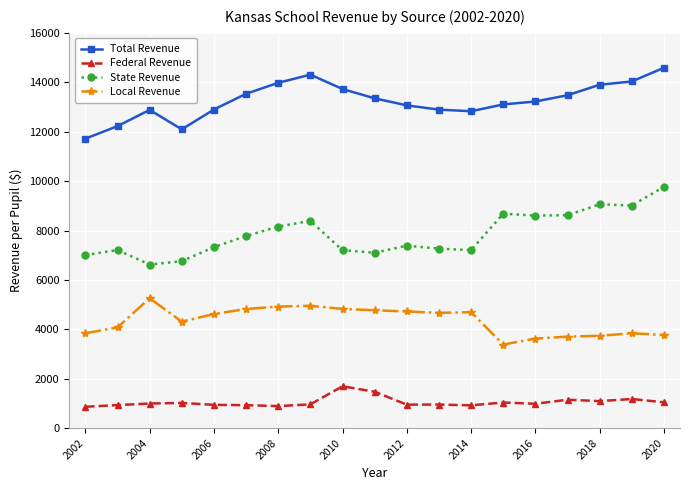

What is the value of the Local Revenue point at the 16th from the left?

3705.2